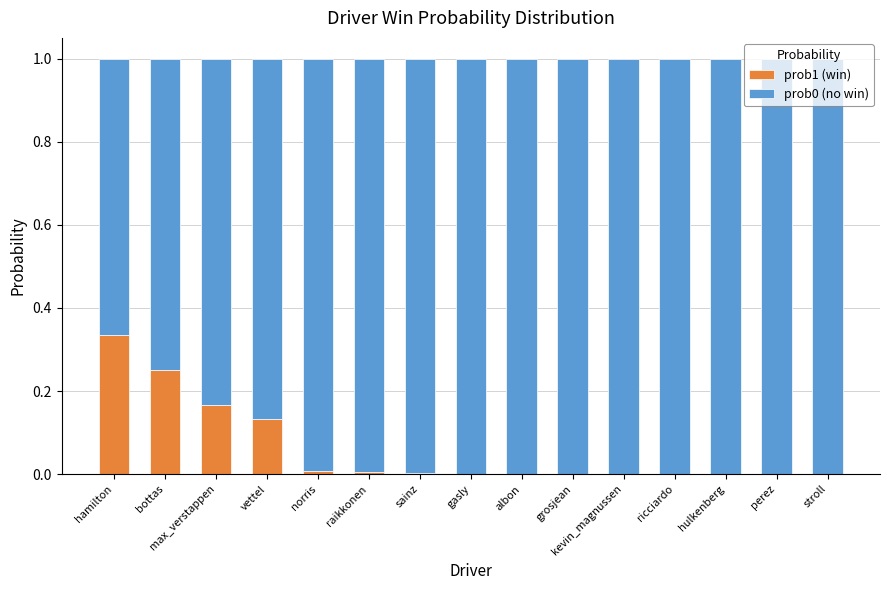

At which label does prob1 (win) reach its peak?

hamilton